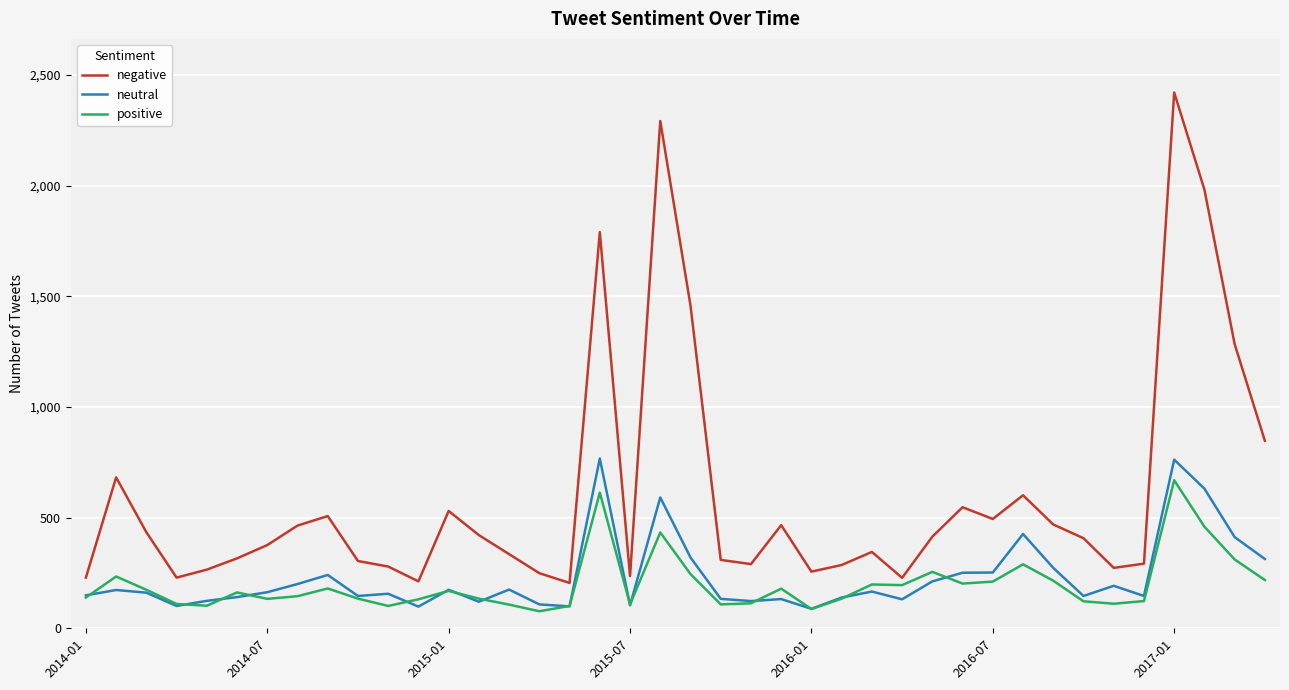

True or false: neutral and negative cross at least once.

False